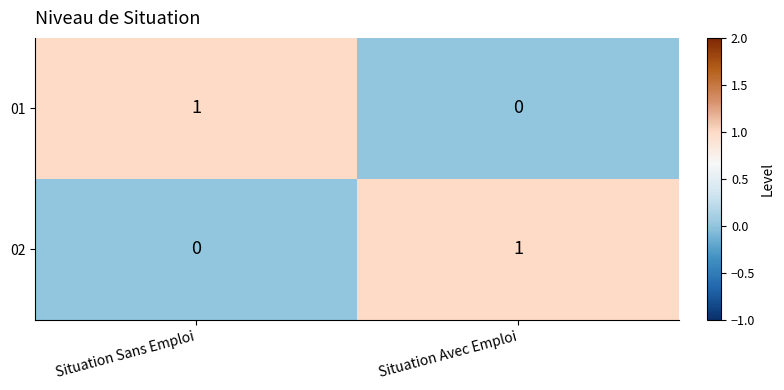

Reading right to left, transcribe all the data shown in this chart.

01: Situation Avec Emploi=0	Situation Sans Emploi=1
02: Situation Avec Emploi=1	Situation Sans Emploi=0